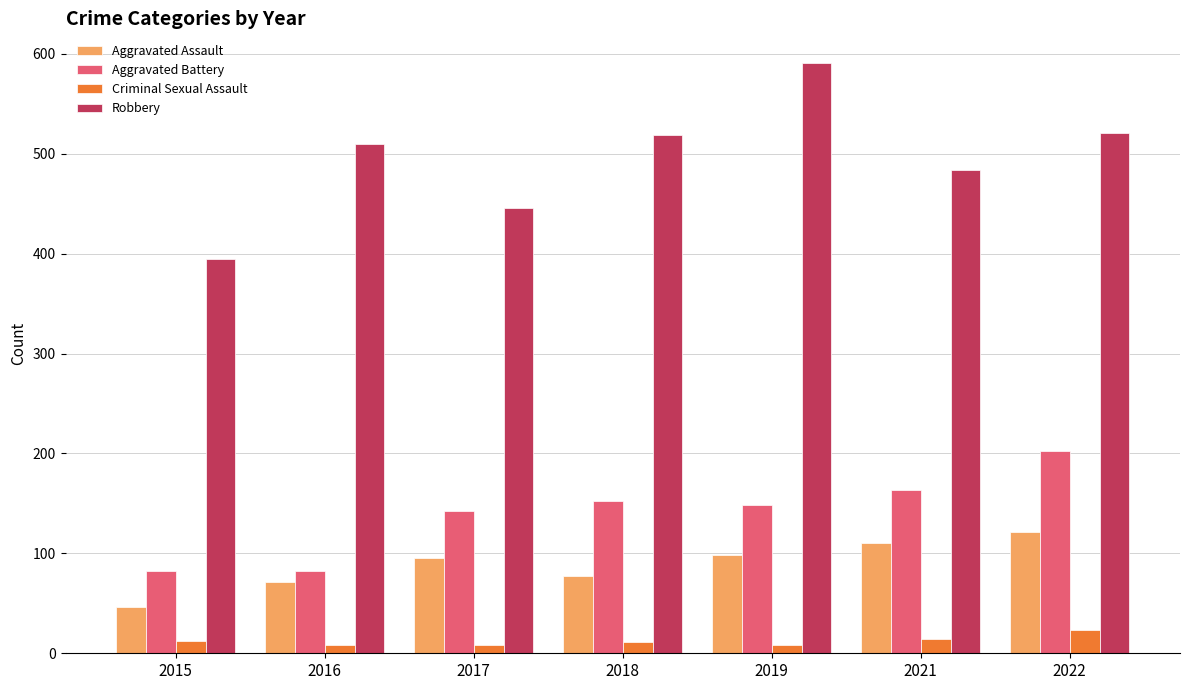

What is the difference between the second highest and minimum values in the Robbery series?

126